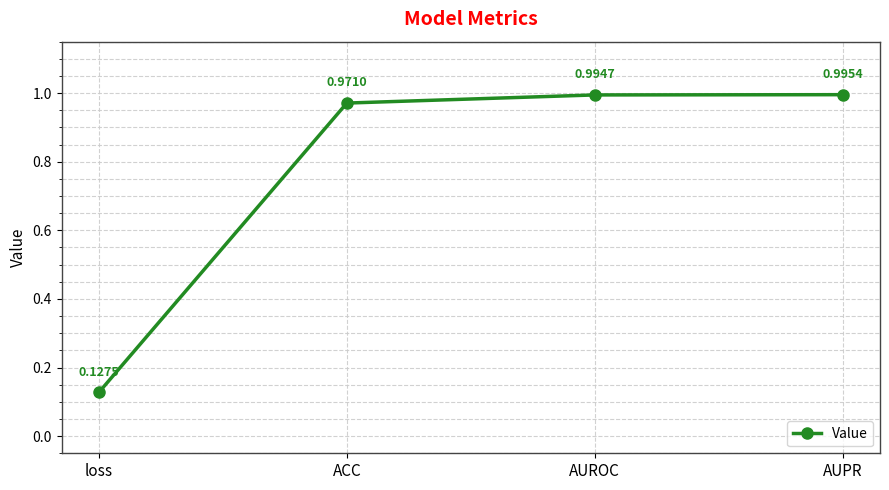

Which category has the highest value across all series?

AUPR